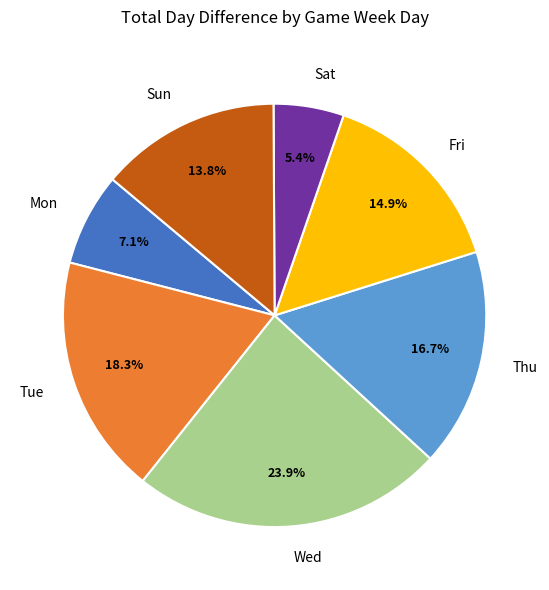

Which has a higher value, Sun or Fri?

Fri